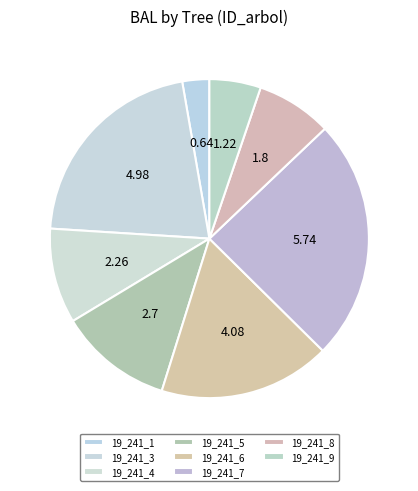

Rank the categories by value from lowest to highest.

19_241_1, 19_241_9, 19_241_8, 19_241_4, 19_241_5, 19_241_6, 19_241_3, 19_241_7